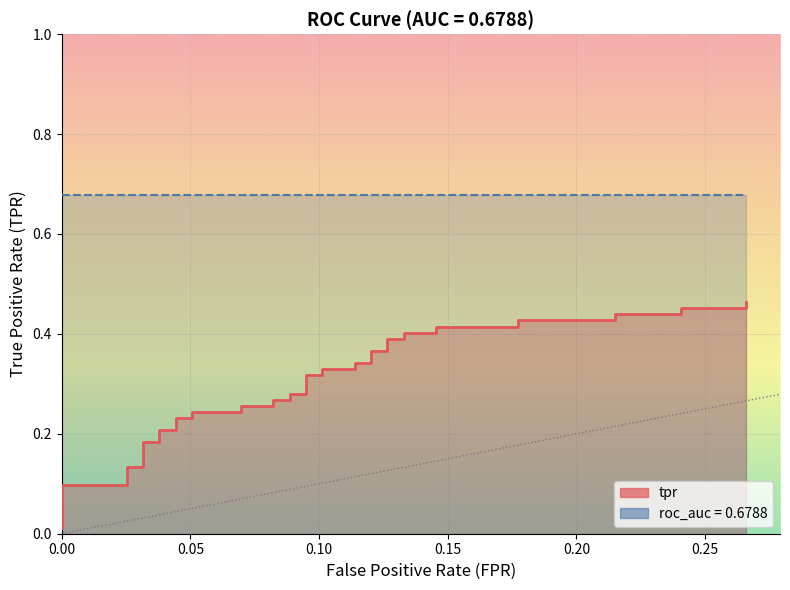

What is the value of the 17th point from the left?

0.3